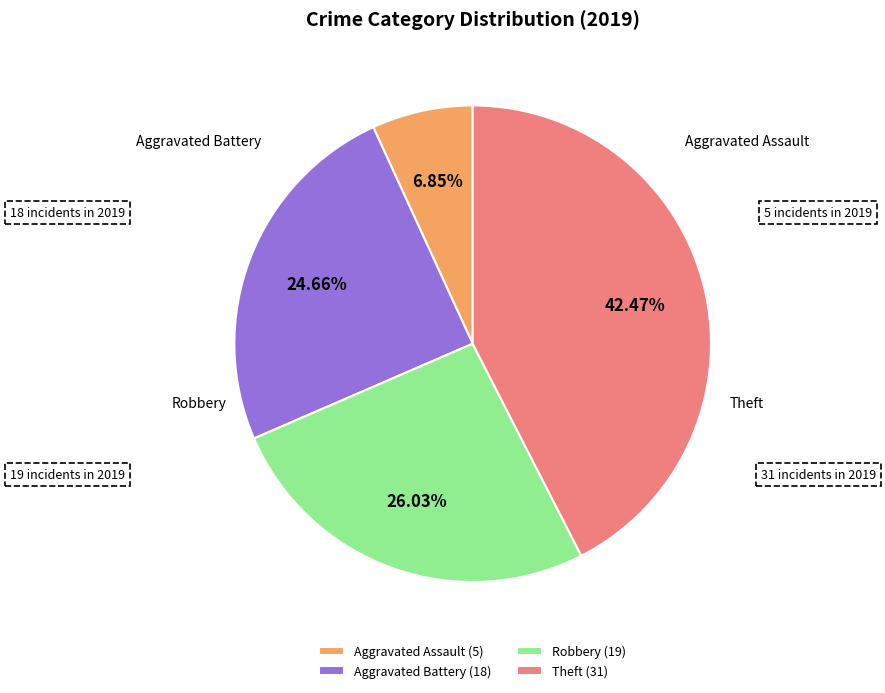

Which slice is the largest?

Theft